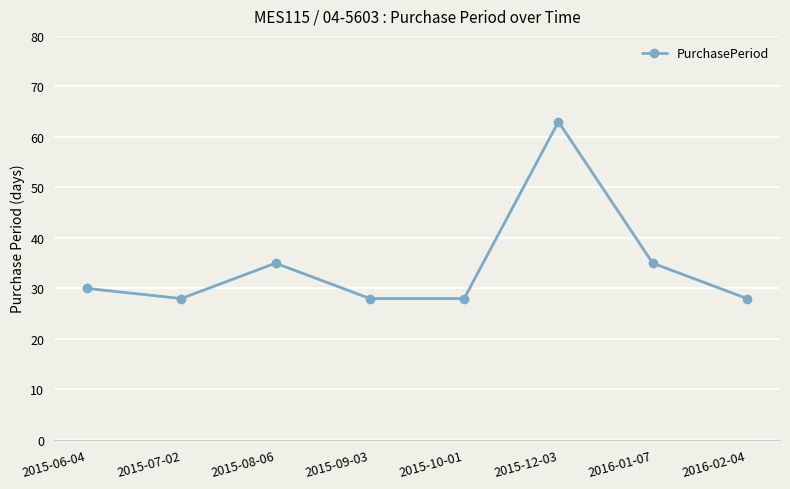

What is the change in value from 2015-09-03 to 2015-12-03?

+35